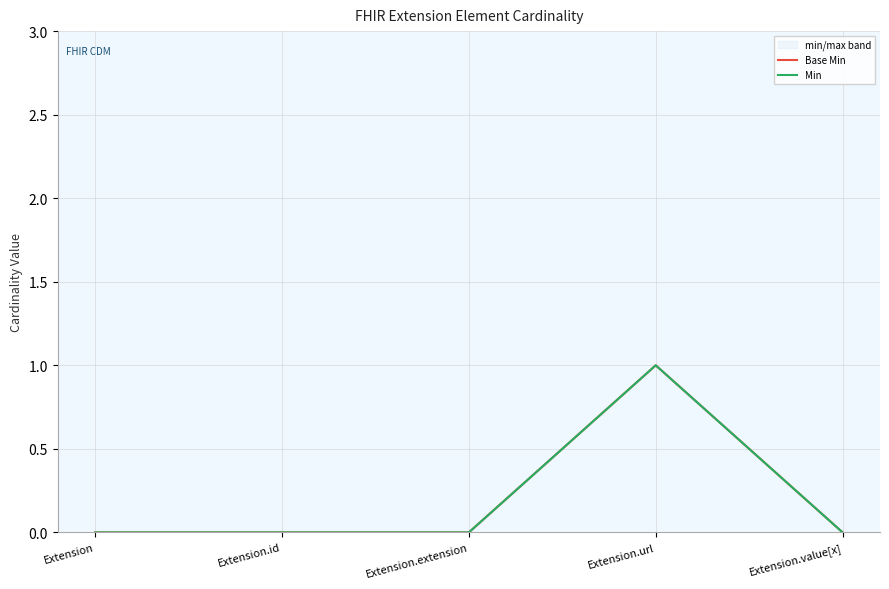

True or false: Min and Base Min cross at least once.

False